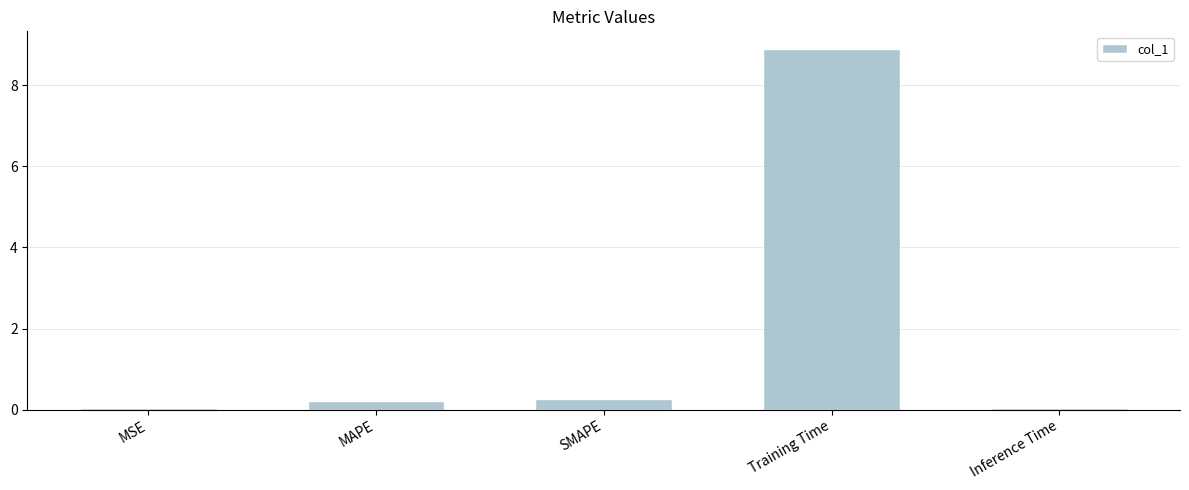

What is the maximum value shown in the chart?

8.9